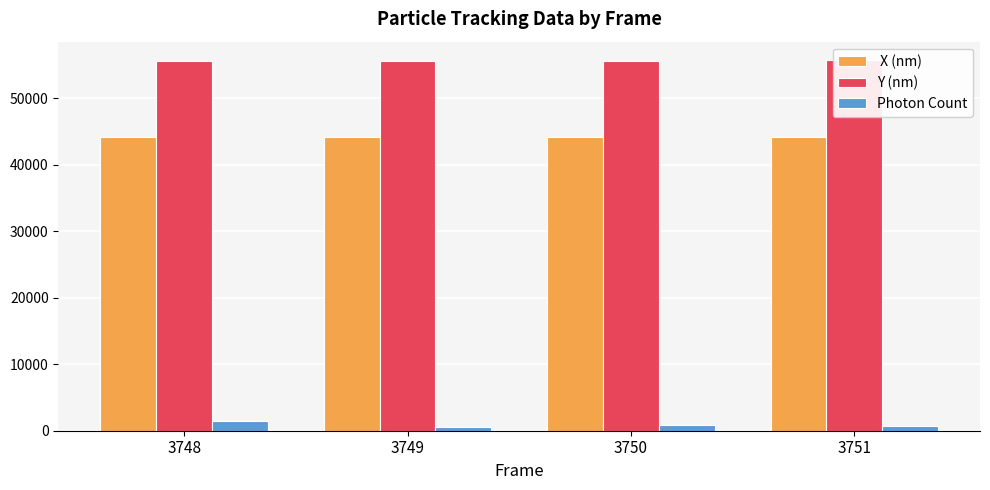

The value of  X (nm) at 3748 is 44168.2. True or false?

True